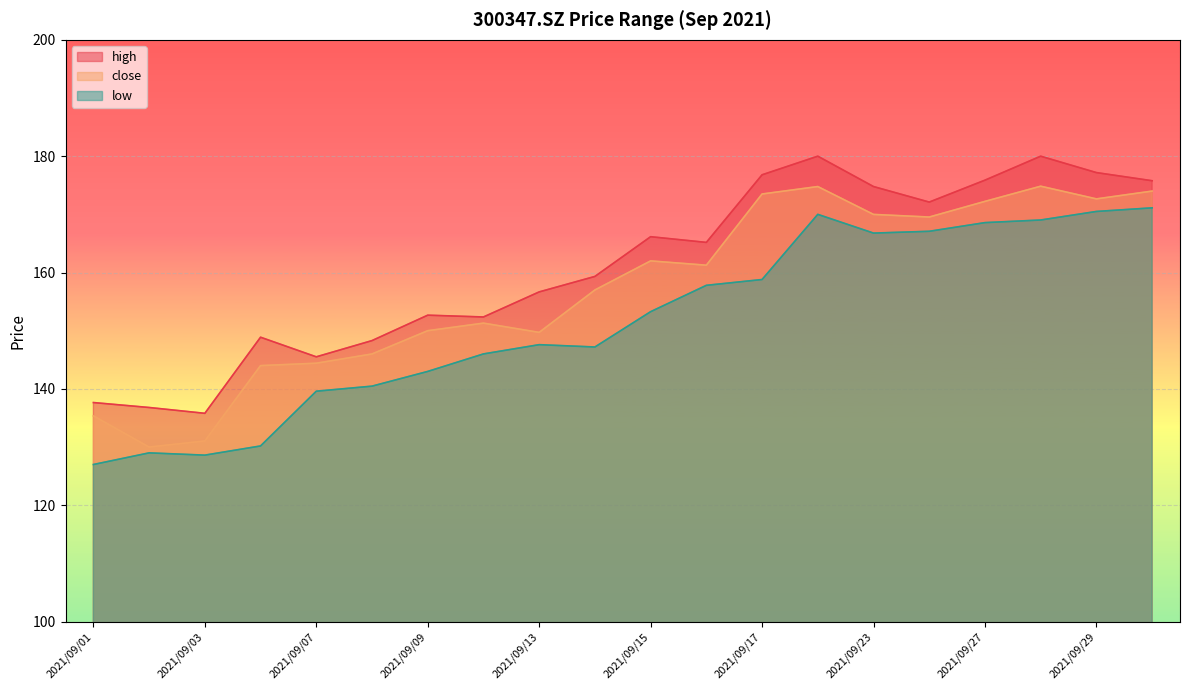

True or false: close and low cross at least once.

False